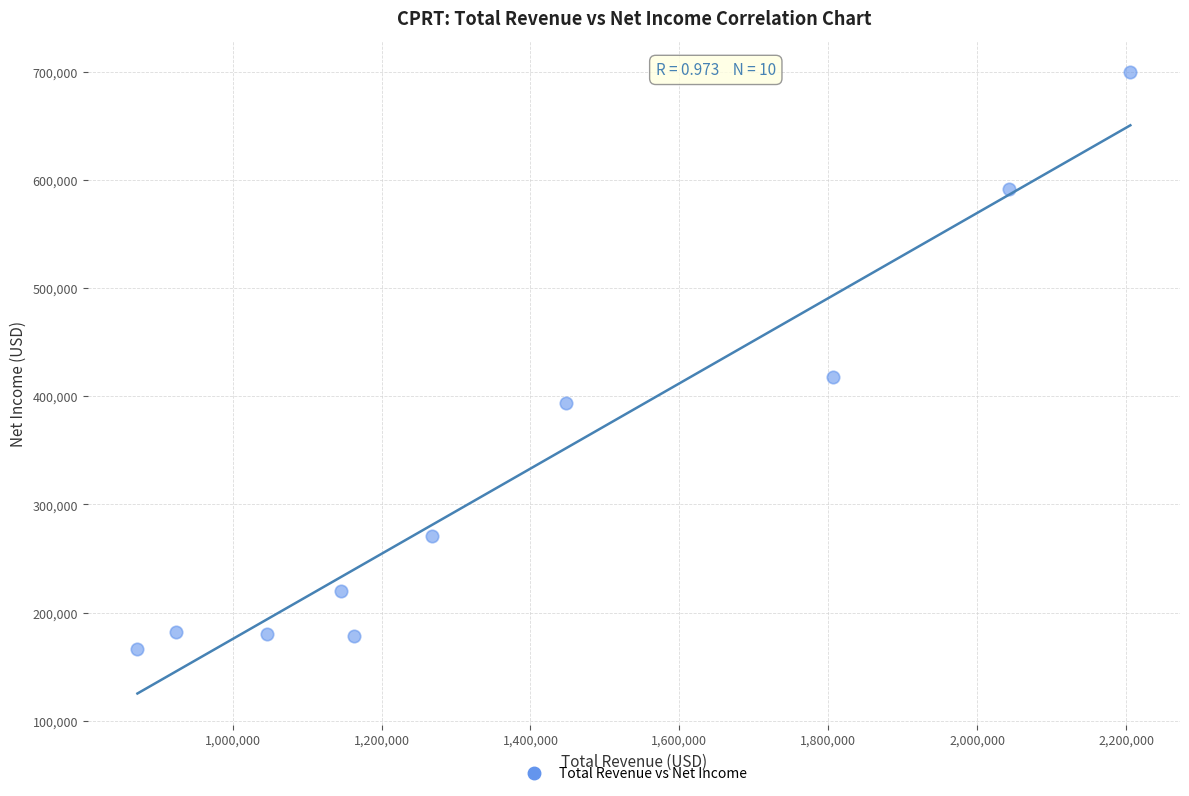

What Y value in the scatter plot is closest to 433150?

417900